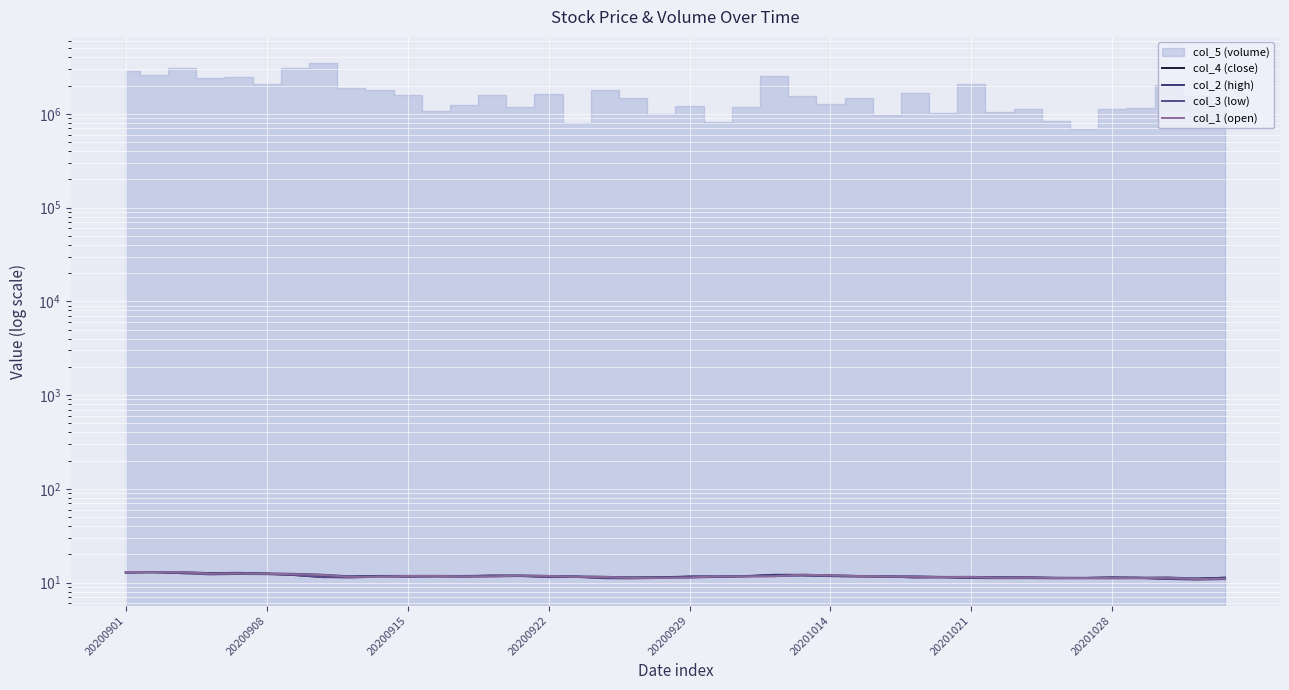

The value of col_4 (close) at 34 is 11.2. True or false?

True